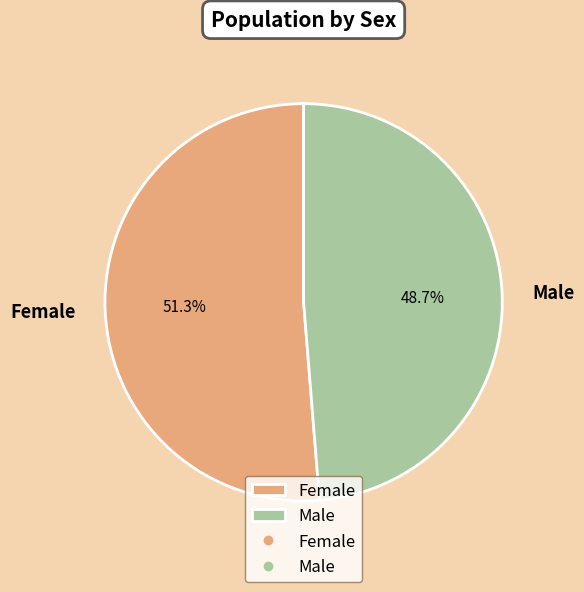

Rank the categories by value from highest to lowest.

Female, Male